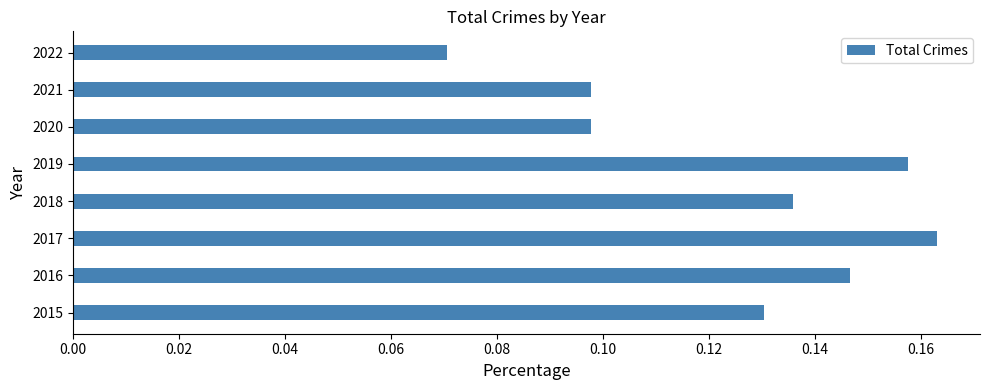

Between 2018 and 2020, which is larger?

2018